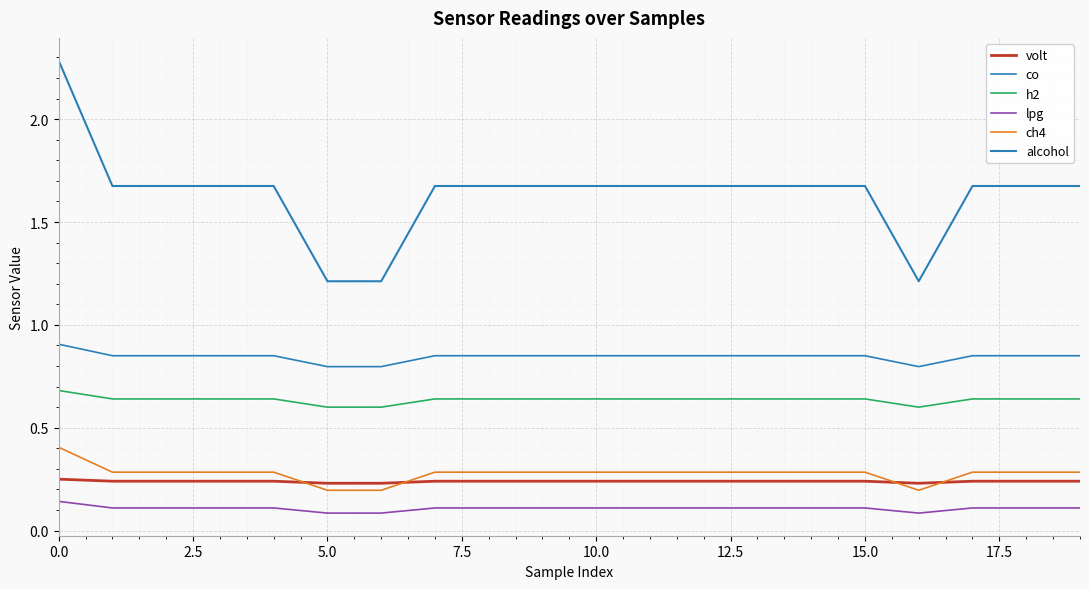

Is this an area chart (filled region under the line)?

No